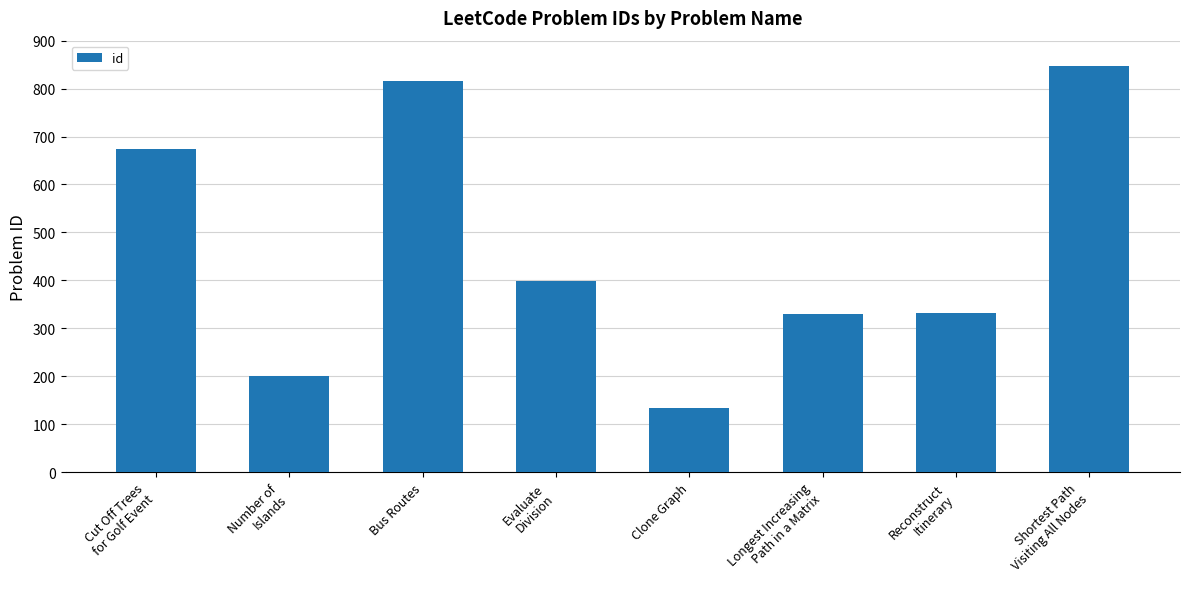

Which has a higher value, Clone Graph or Evaluate
Division?

Evaluate
Division